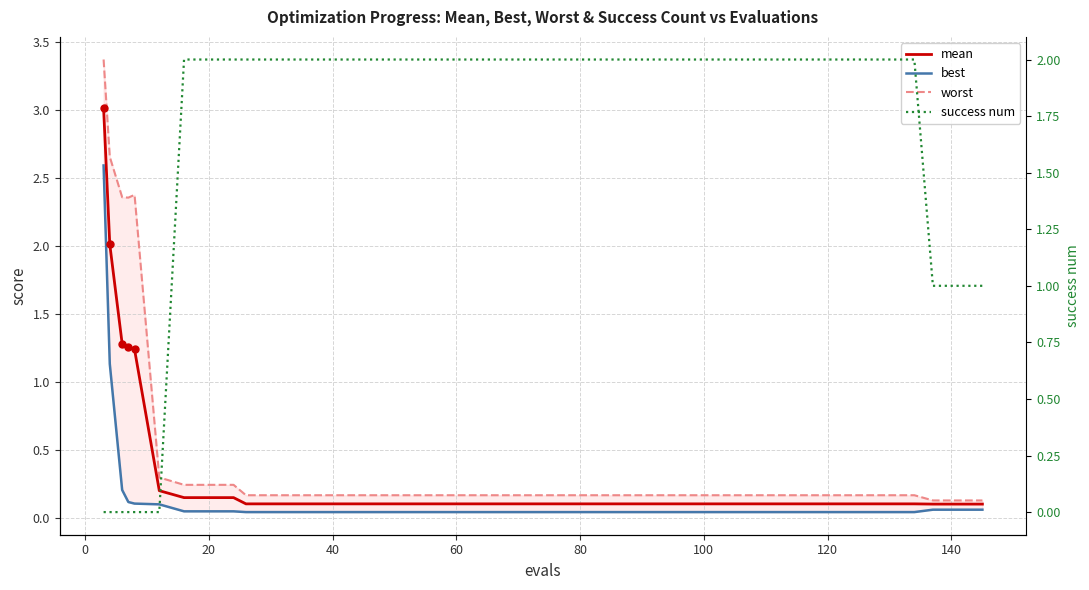

What are all the series names shown in the legend?

mean, best, worst, success num